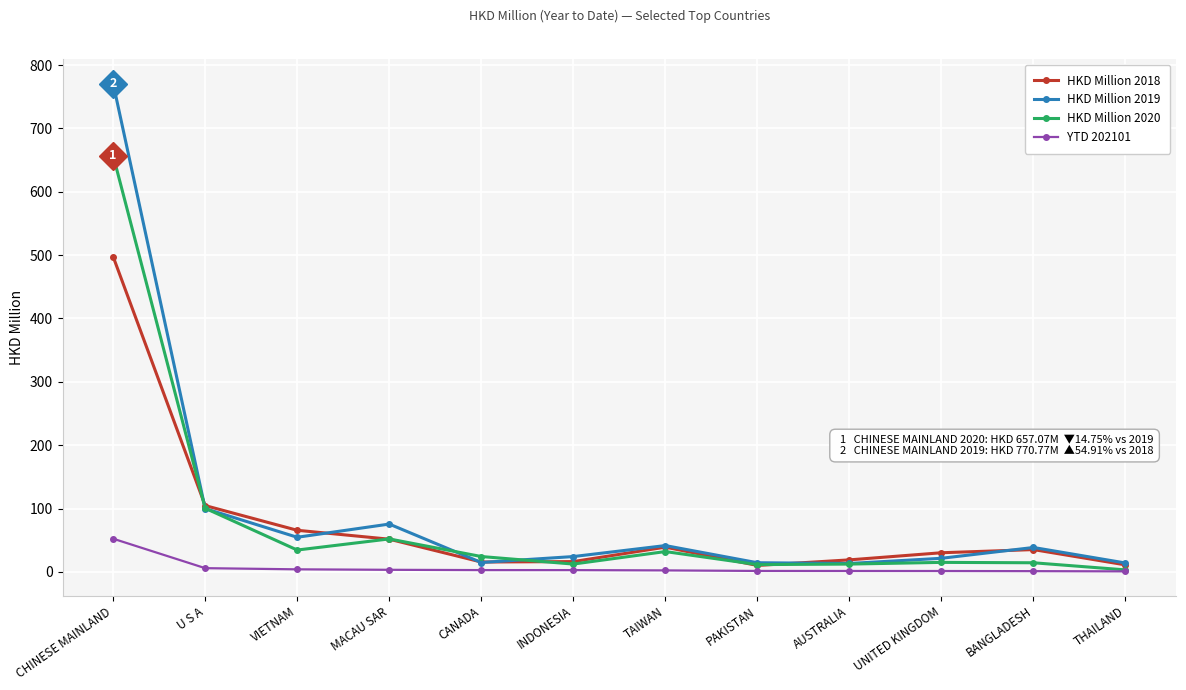

The value of HKD Million 2018 at TAIWAN is 39.1. True or false?

True